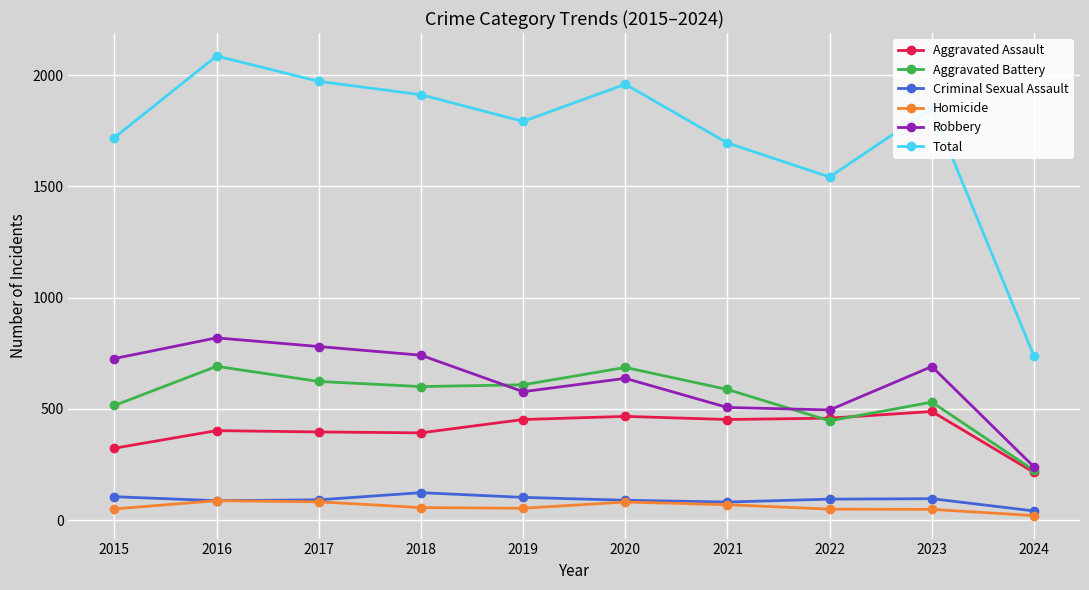

Which label corresponds to the smallest value in the chart?

2024